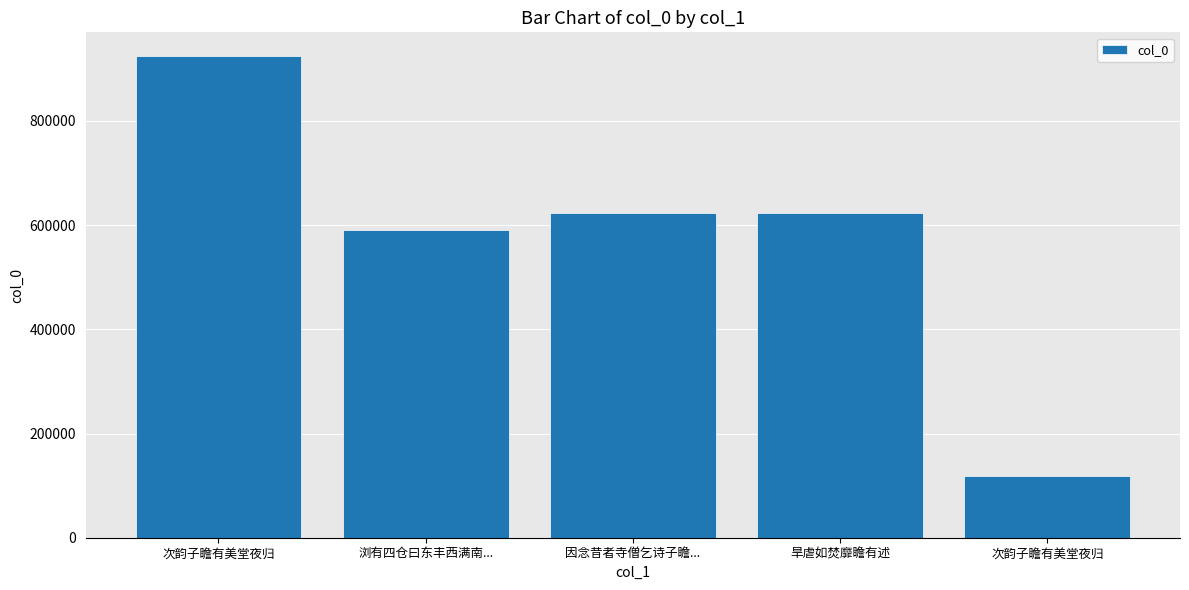

Count the number of data series in this chart.

1